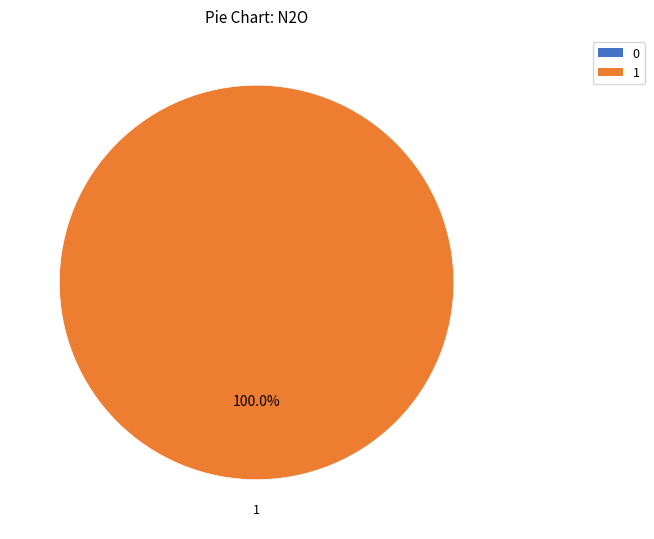

What percentage do 0 and 1 together represent?

100.0%